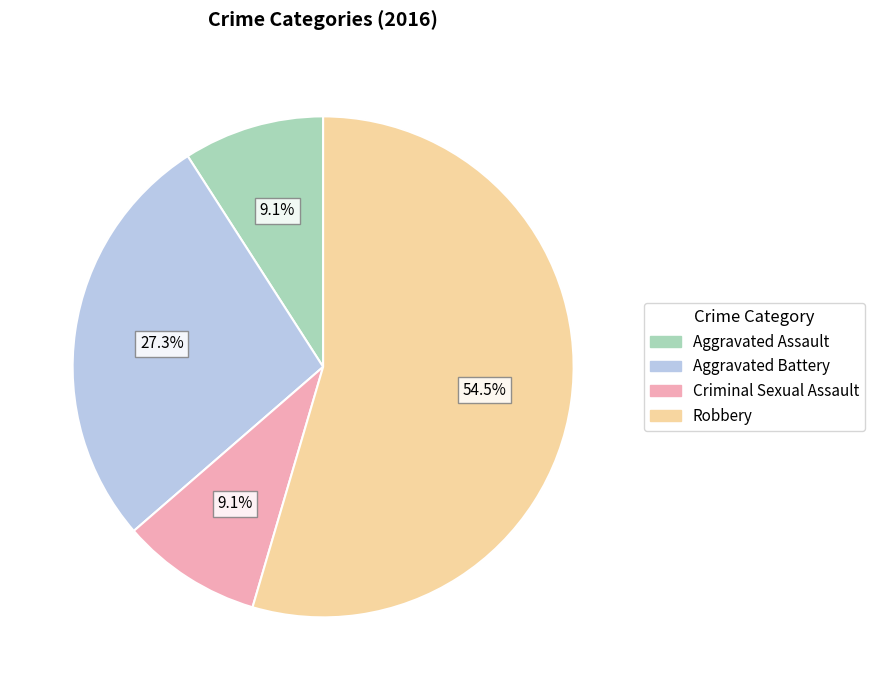

What percentage is NOT represented by Robbery?

45.5%